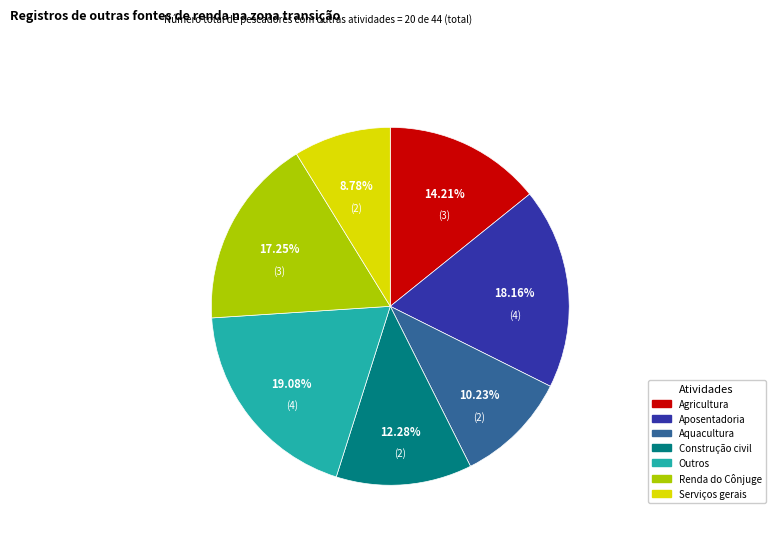

Count the number of slices in the pie.

7